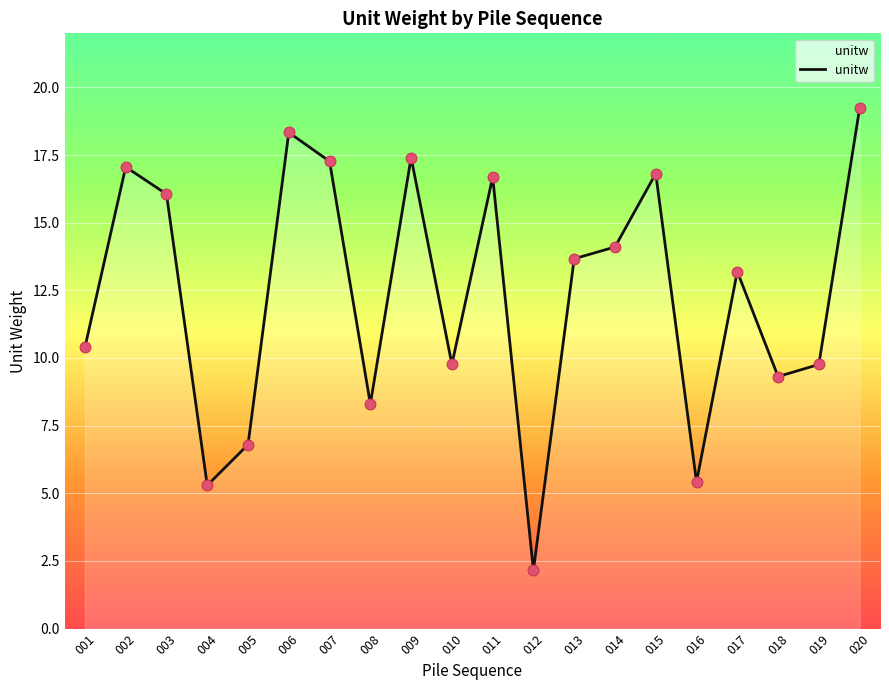

What is the change in value from 011 to 012?

-14.5